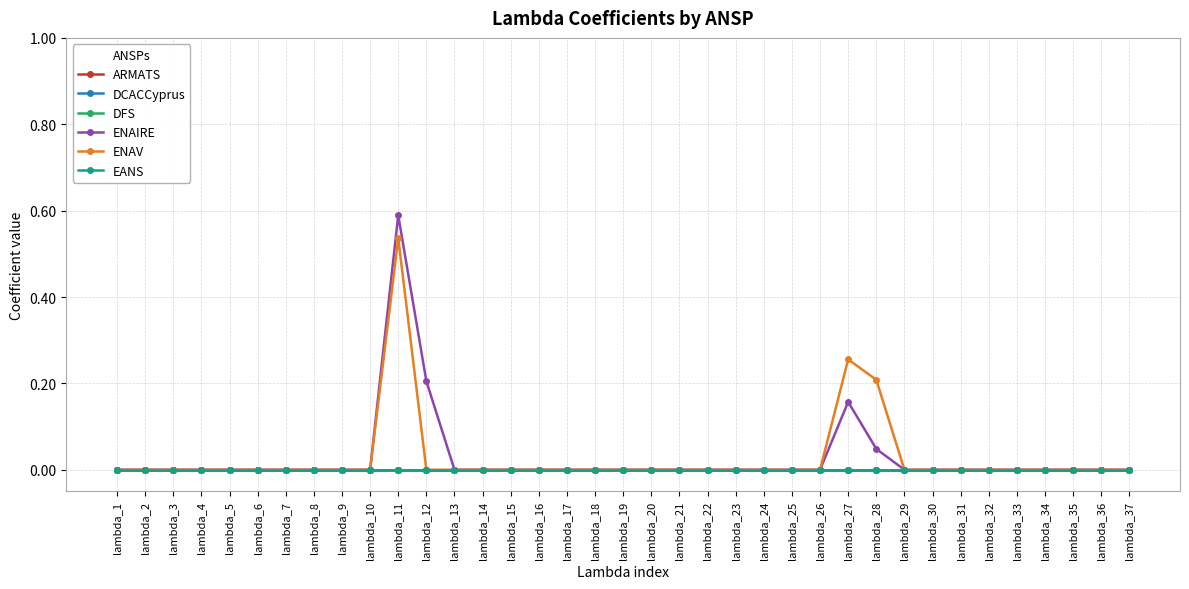

Is it true that DCACCyprus equals 0.0 at lambda_26?

True